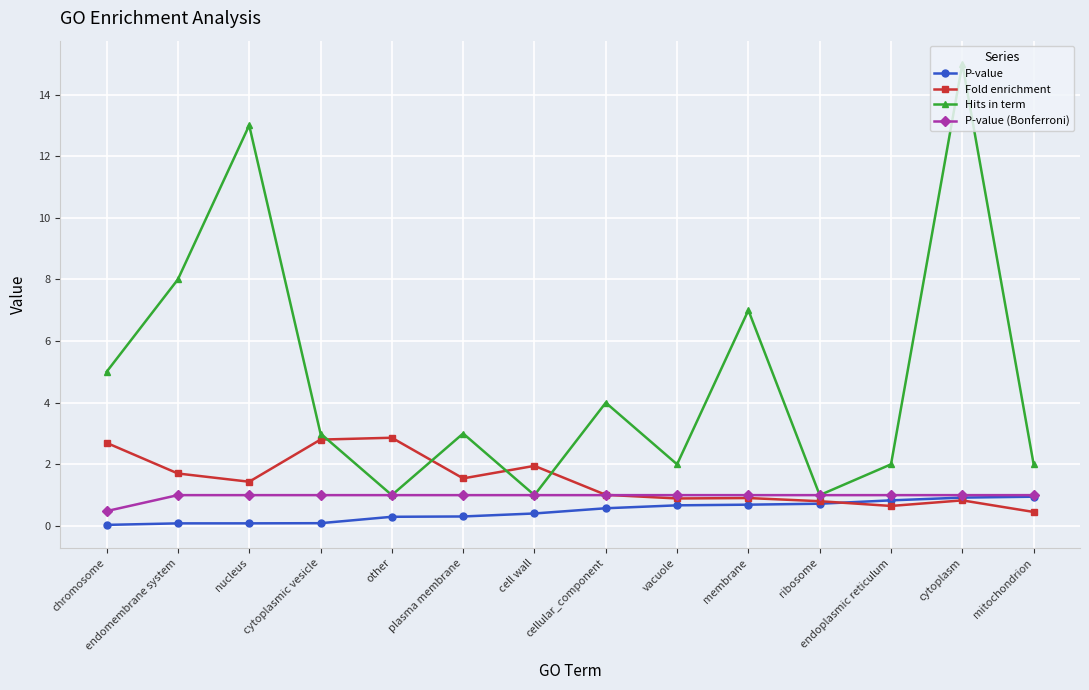

What is the difference between the Fold enrichment values at cytoplasmic vesicle and membrane?

1.9